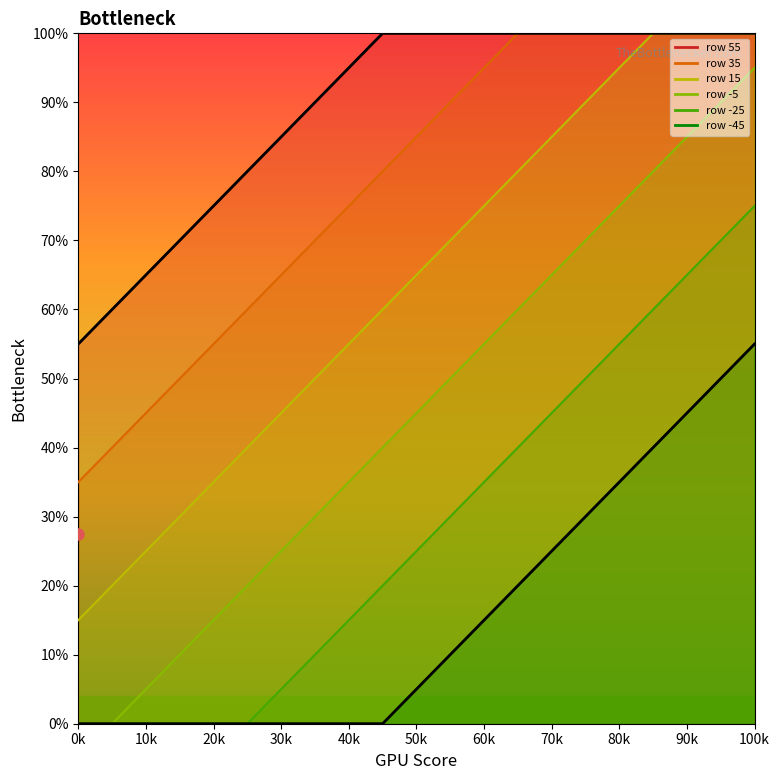

The 35 series shows 0.6 at 5. True or false?

False